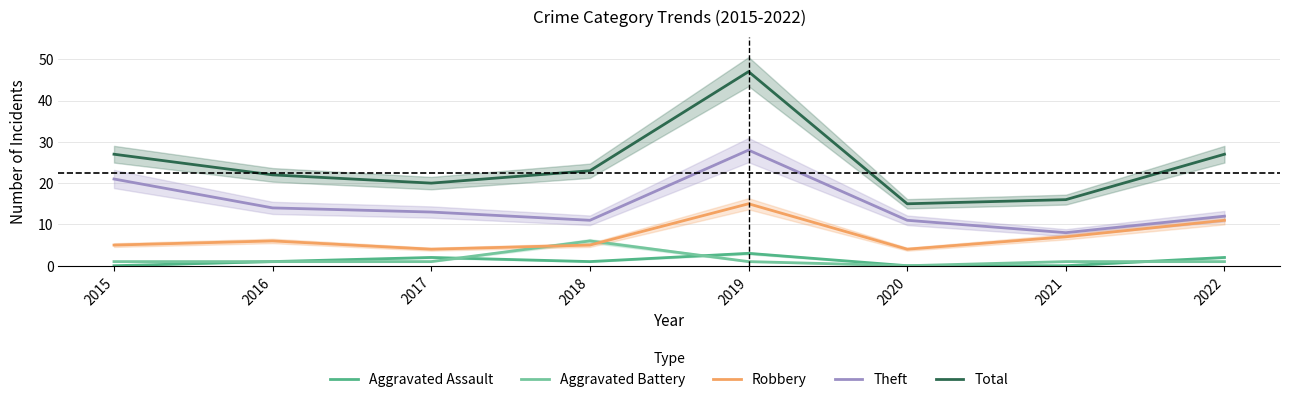

List the series in order of their peak value, lowest first.

Aggravated Assault, Aggravated Battery, Robbery, Theft, Total